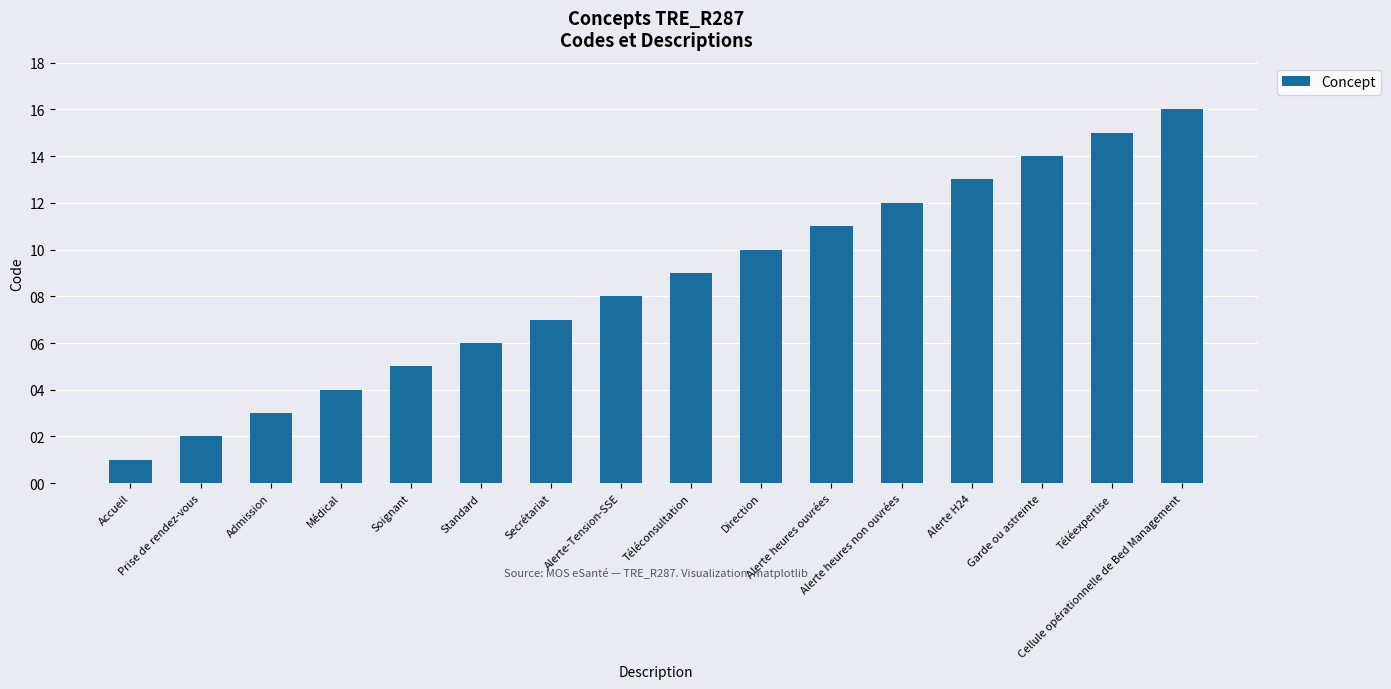

The value at Accueil is 0. True or false?

False